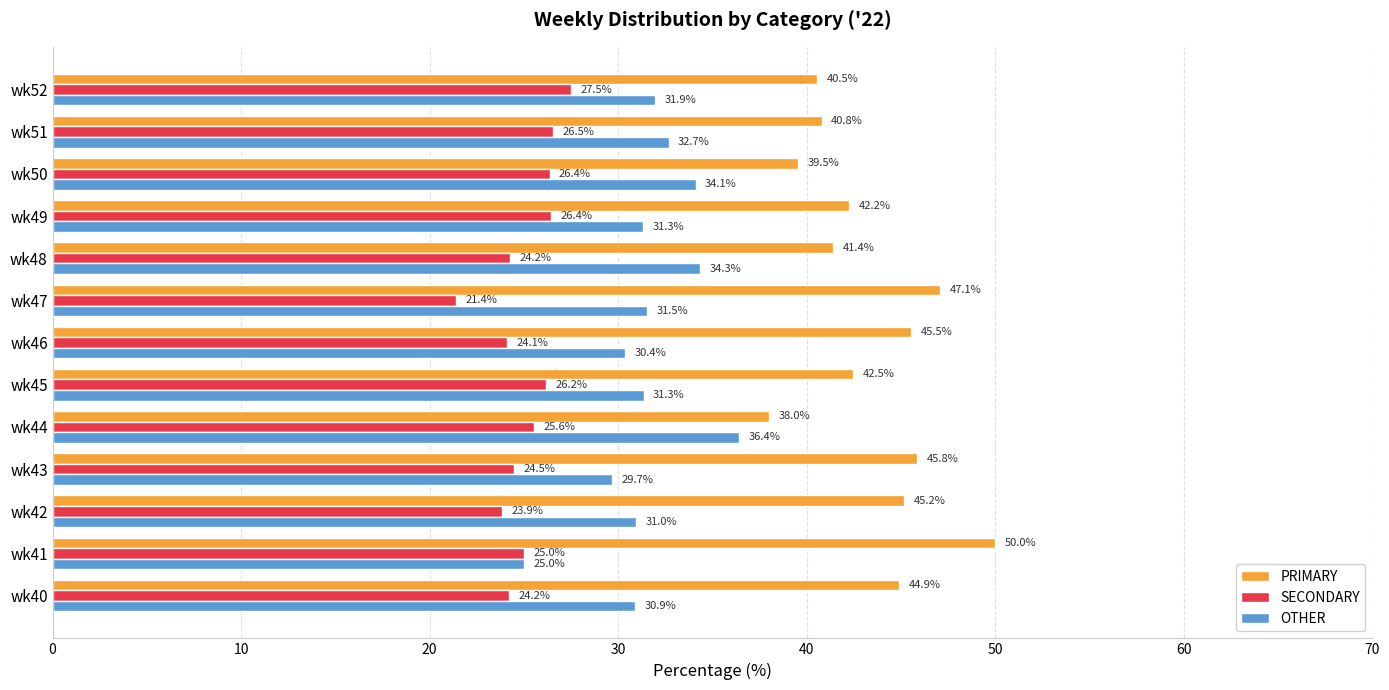

True or false: SECONDARY has a value of 38.1 at wk48.

False